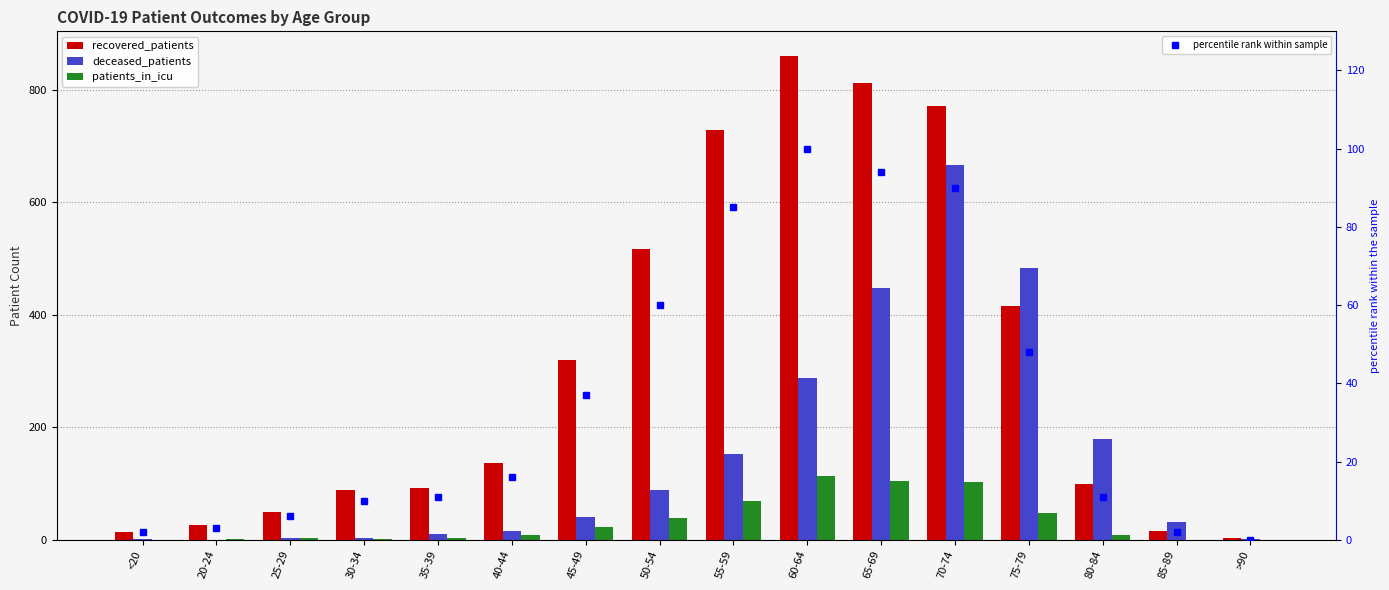

The value of recovered_patients at 35-39 is 163. True or false?

False